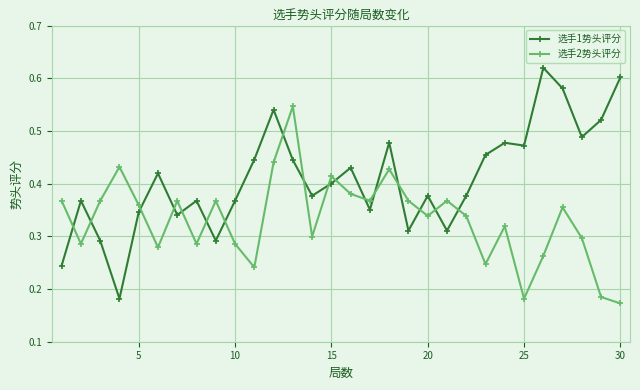

After their last crossing, which series has the higher values: 选手2势头评分 or 选手1势头评分?

选手1势头评分